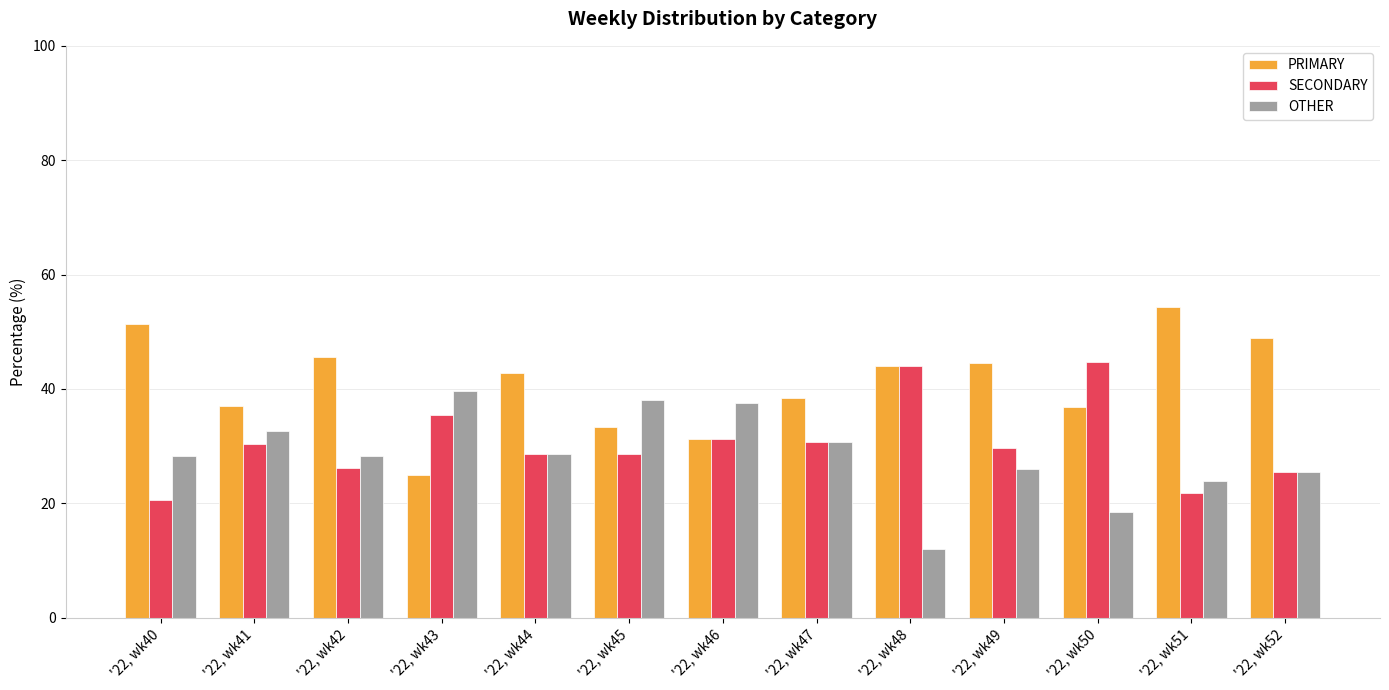

List the series in order of their peak value, lowest first.

OTHER, SECONDARY, PRIMARY